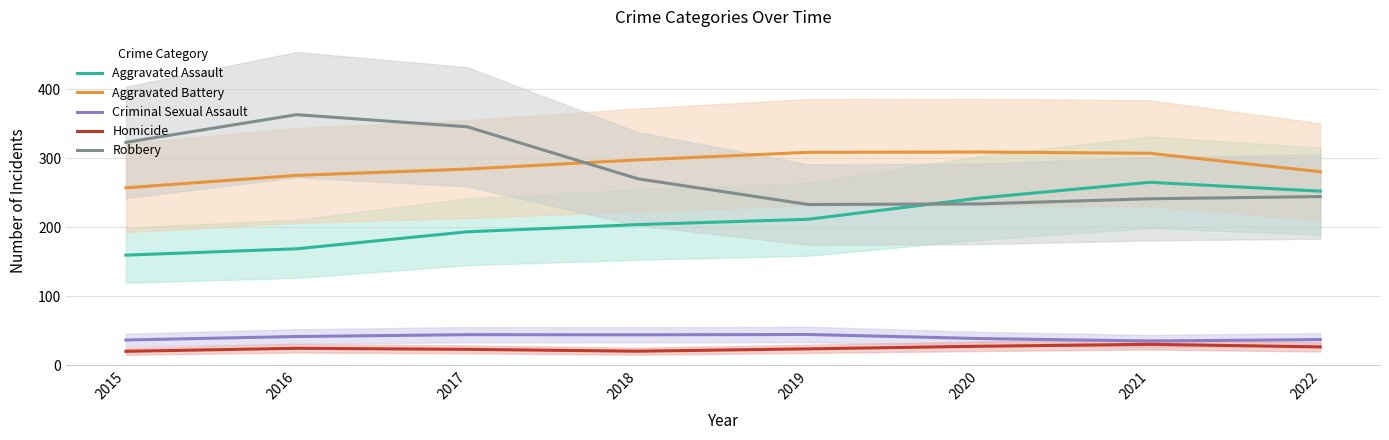

Which series has the largest total across all categories?

Aggravated Battery